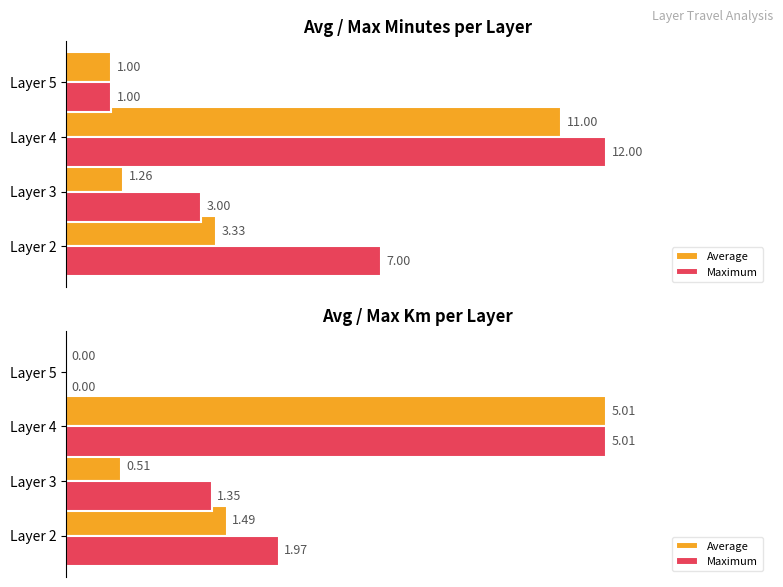

How many bars are there in each group?

2